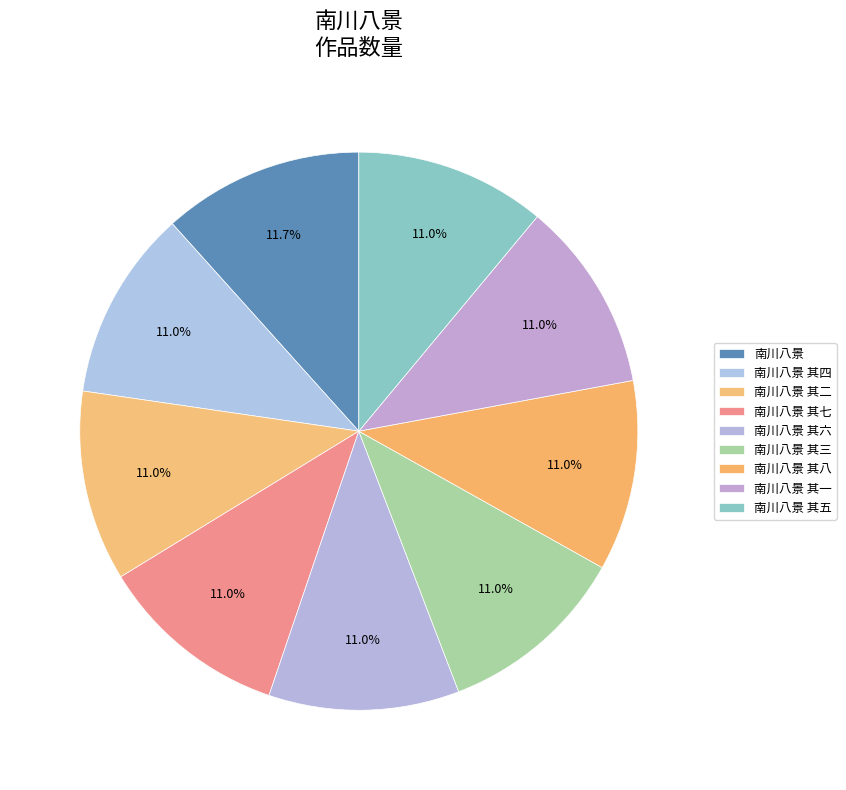

Does 南川八景 其七 account for over 50% of the chart?

No